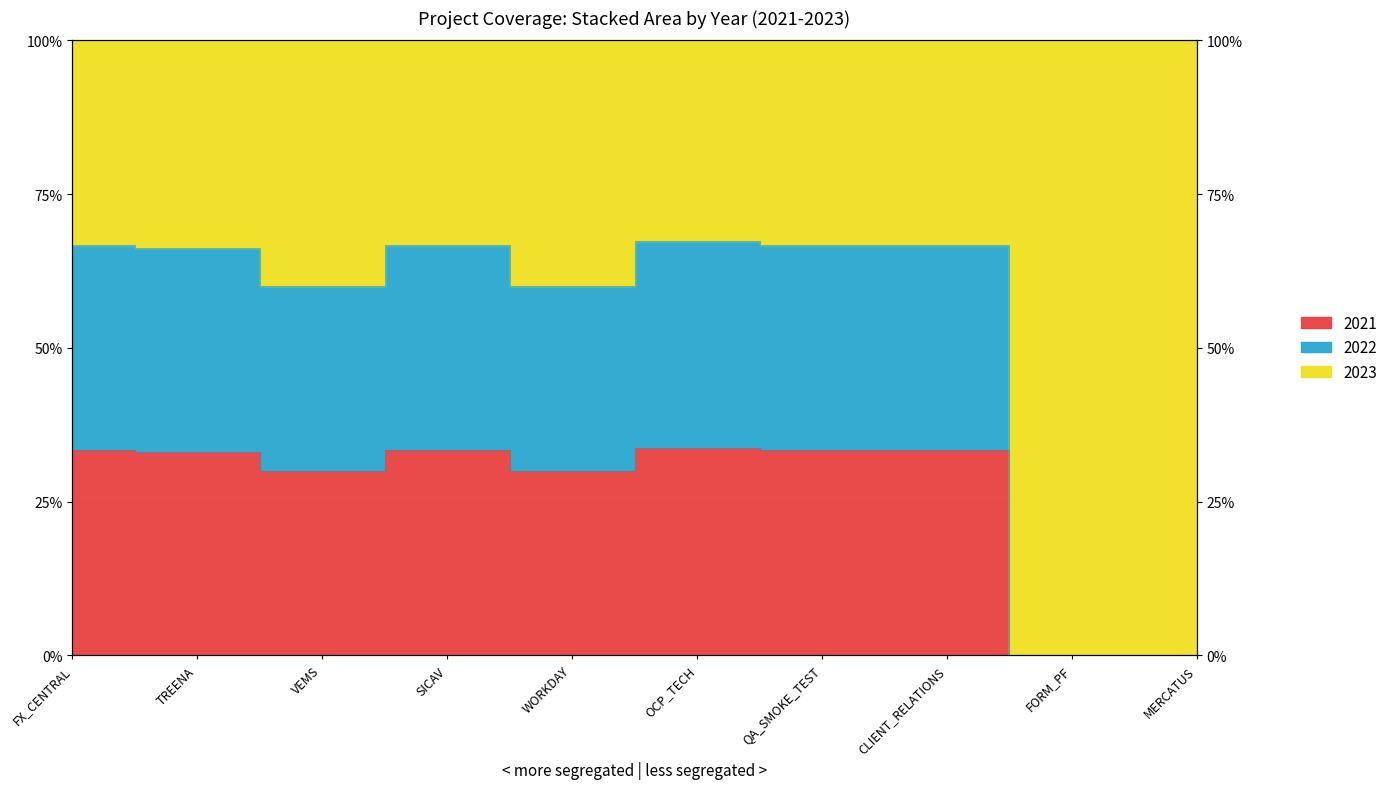

How many values in 2021 are above zero?

8